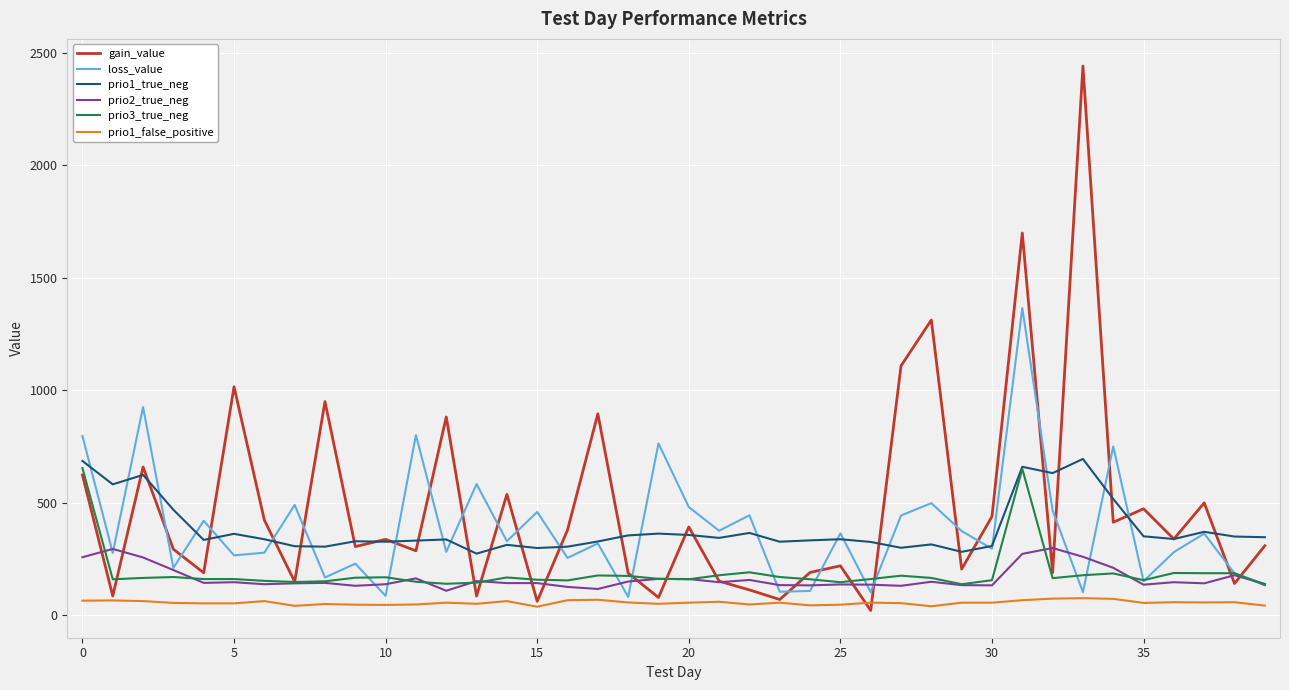

True or false: prio1_false_positive and prio3_true_neg intersect in this chart.

False